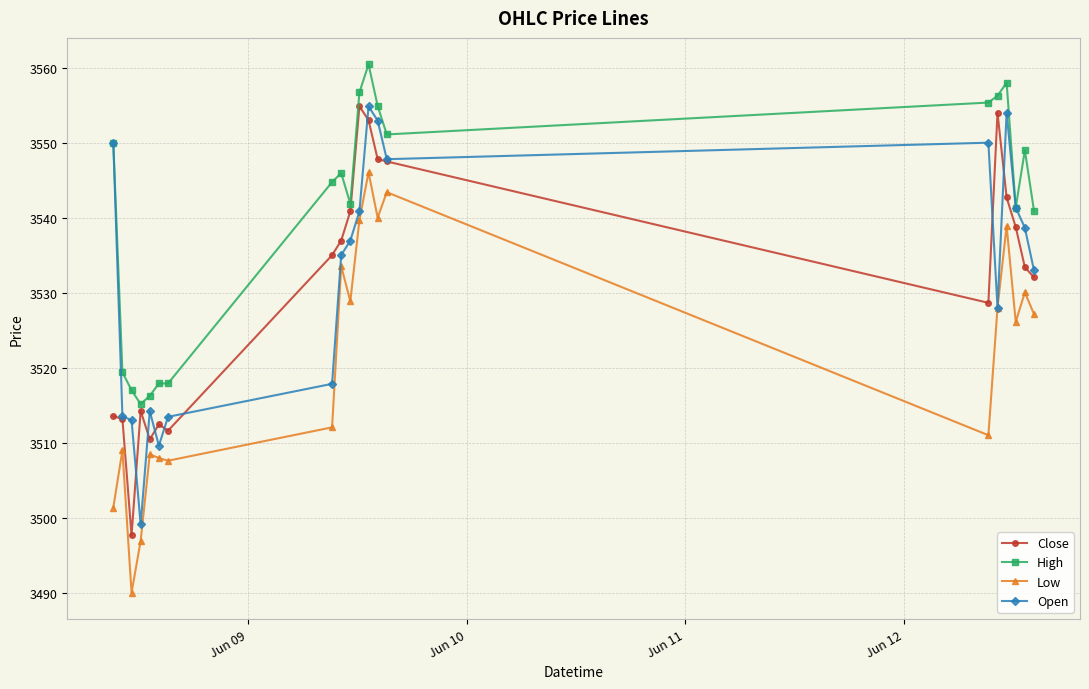

Count the number of categories in the chart.

20